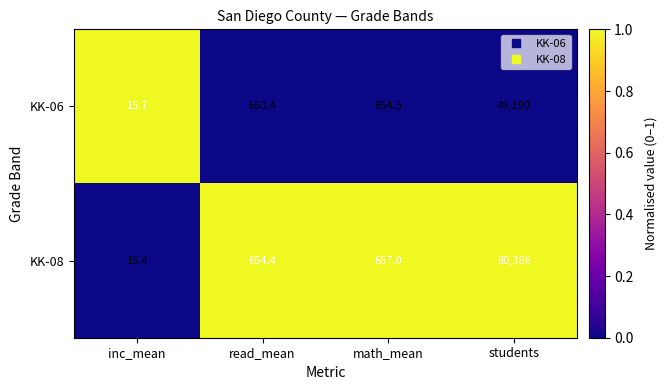

What is the total value across all series at read_mean?

1304.8